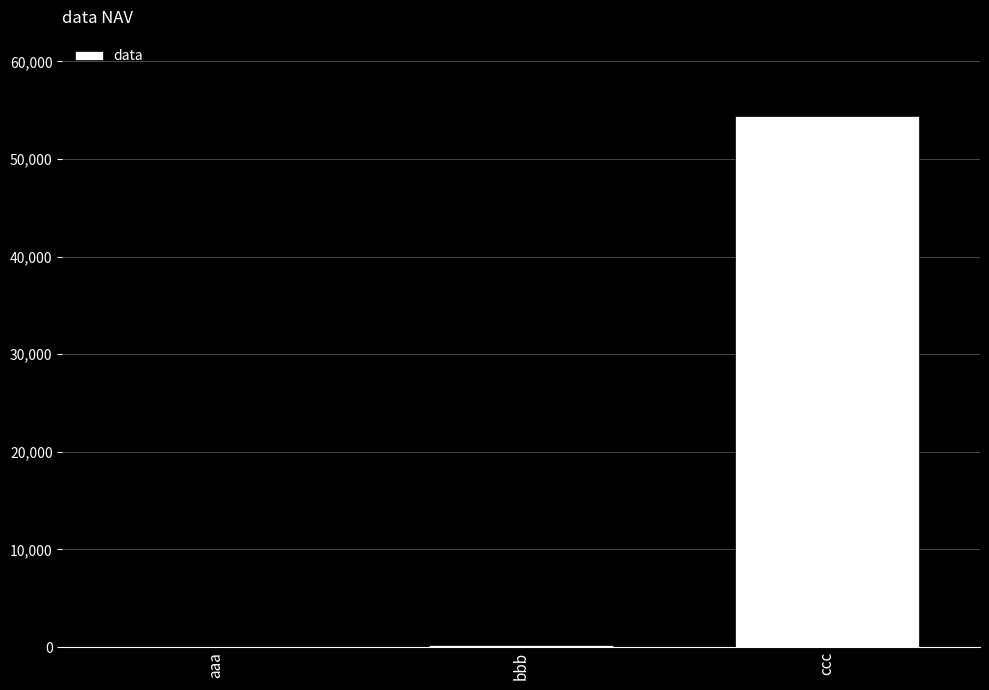

What is the sum of the values at ccc and bbb?

54588